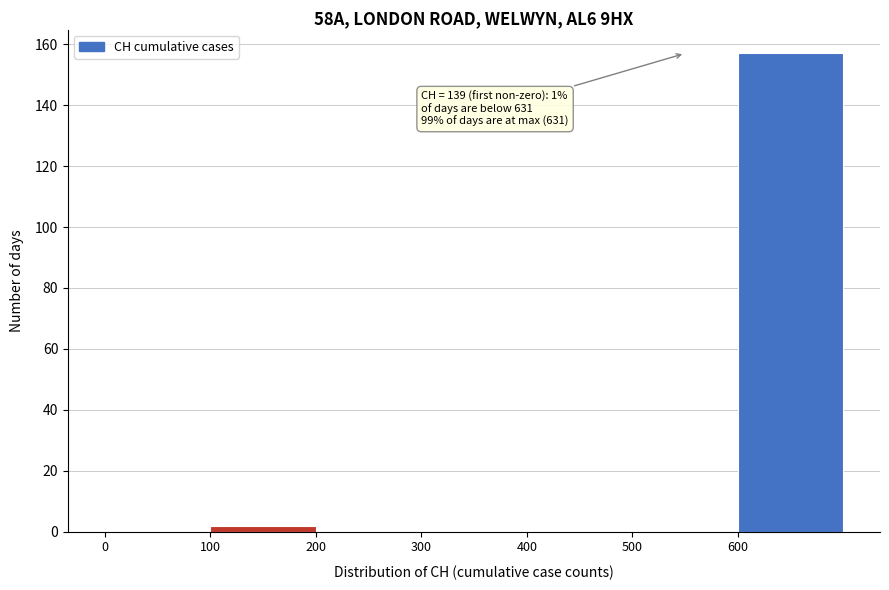

Over which range of the x-axis is the bar tallest?

600 to 700